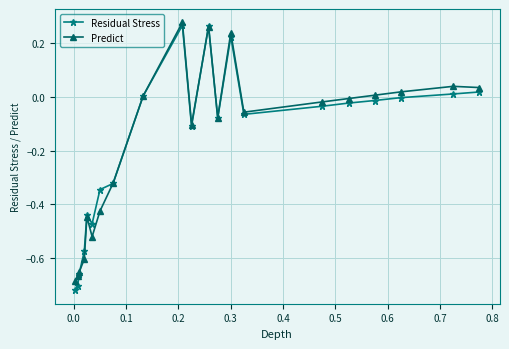

Which series has the largest range (max minus min)?

Residual Stress